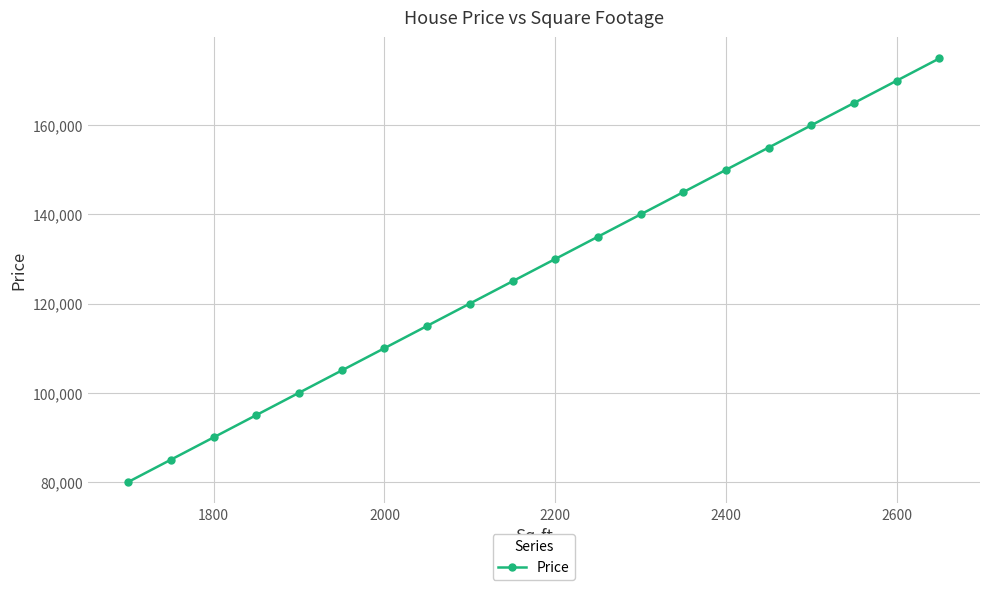

How many lines are shown in the chart?

1